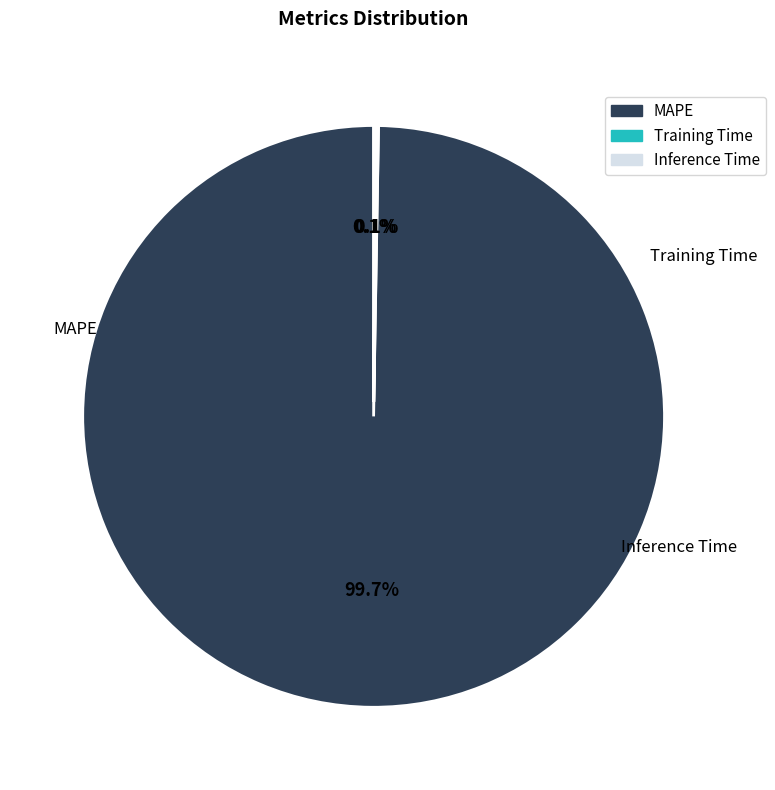

What percentage do Training Time and Inference Time together represent?

0.3%